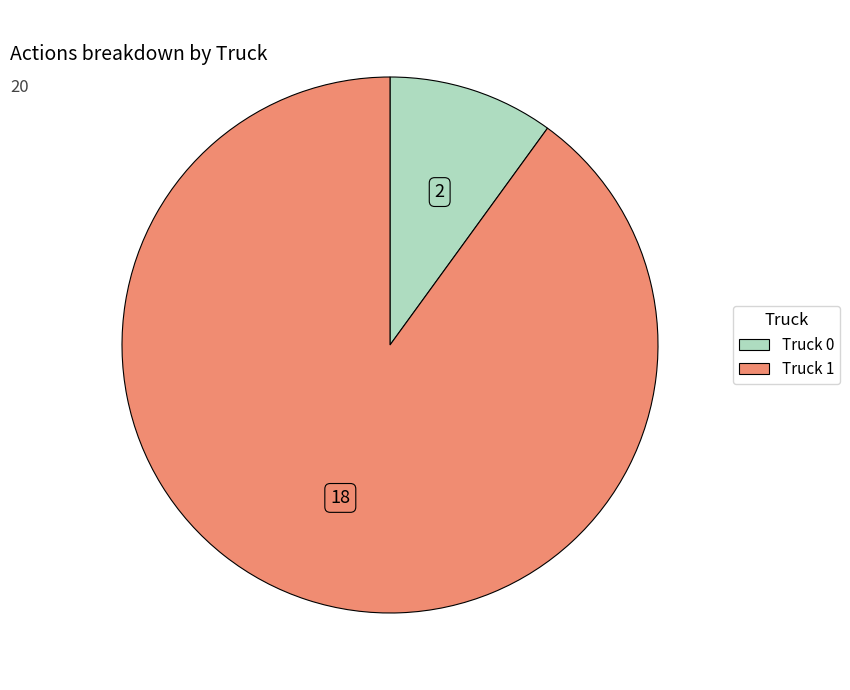

Which category has the biggest portion of the pie?

Truck 1